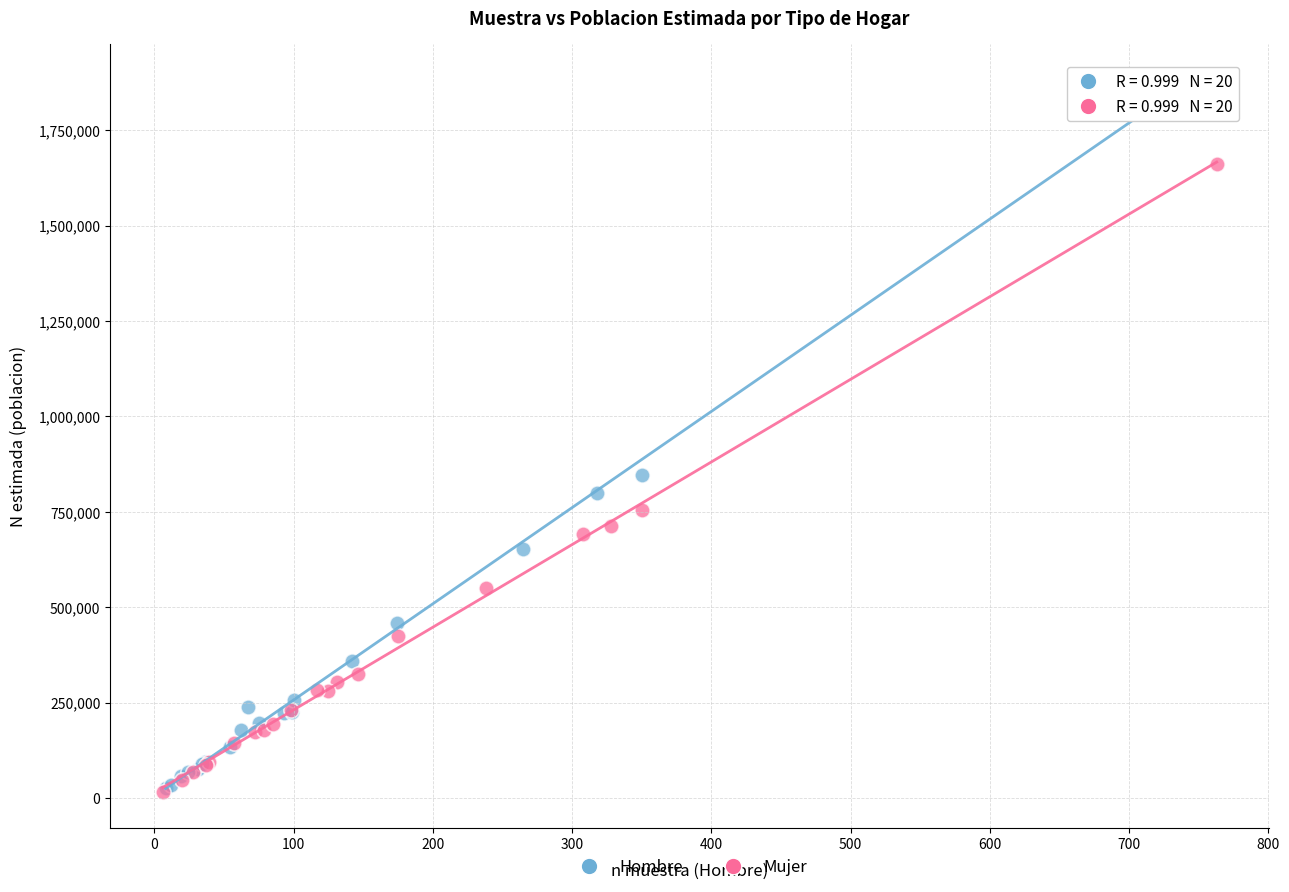

Which series contains the highest Y value?

Hombre